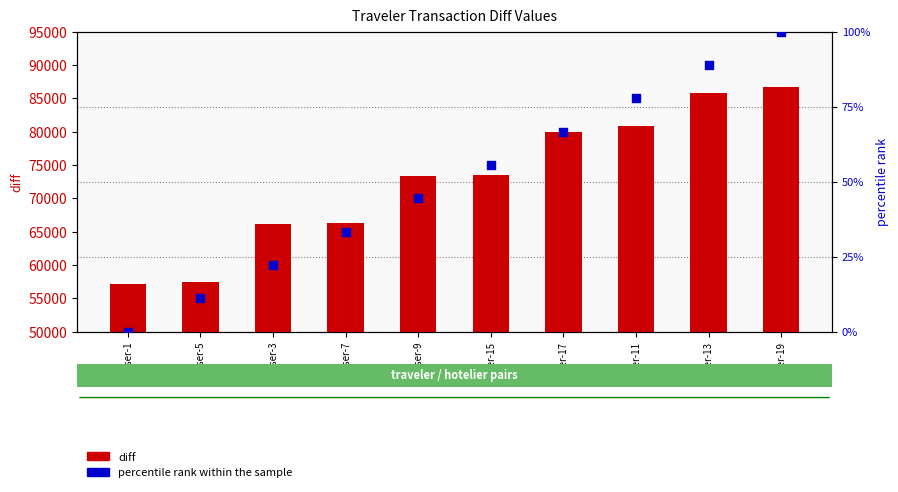

Which series has the largest Y range (max minus min)?

diff